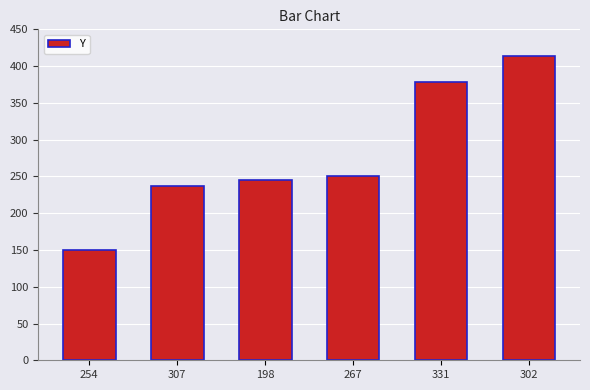

The value at 254 is 222. True or false?

False